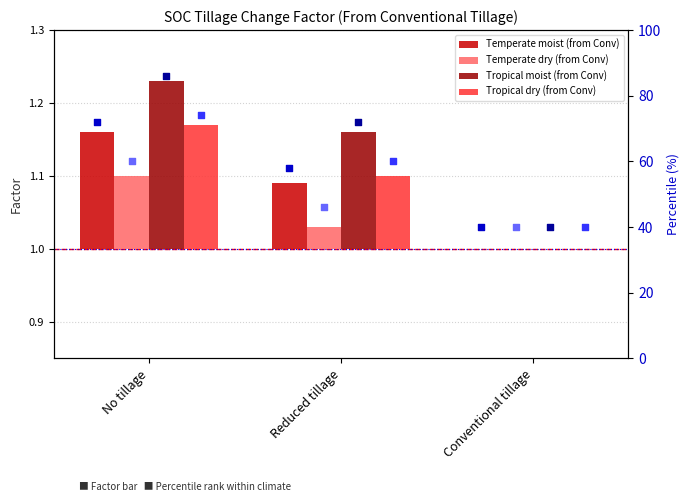

At which category is the sum across all series the highest?

No tillage